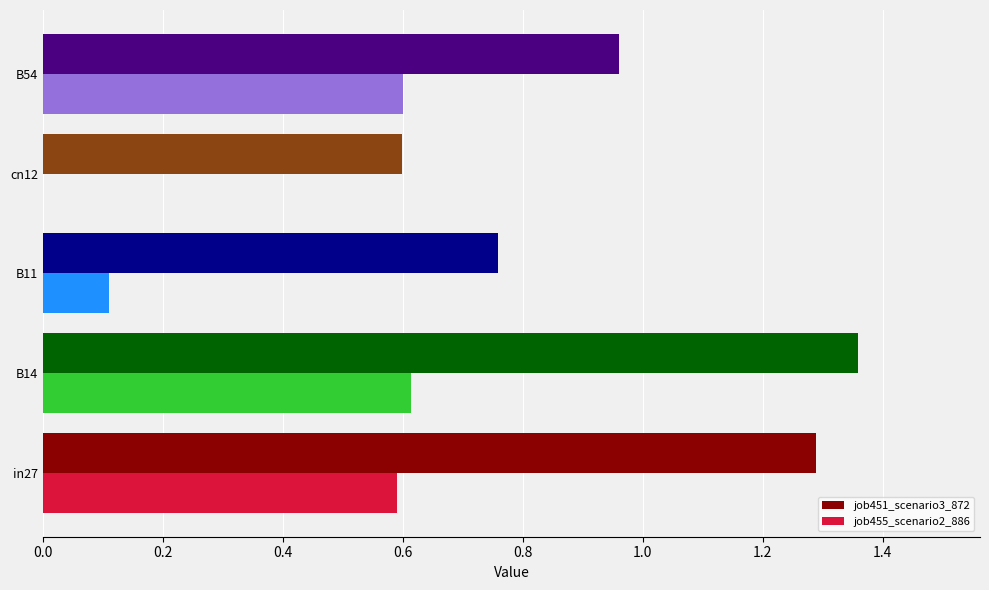

Is it true that job455_scenario2_886 equals 0.4 at in27?

False